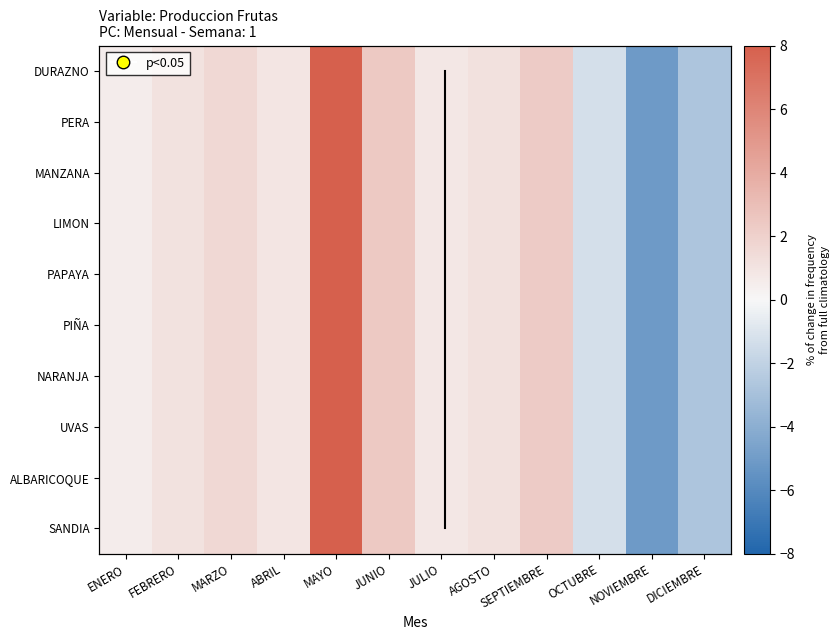

Which category has the highest value across all series?

MAYO